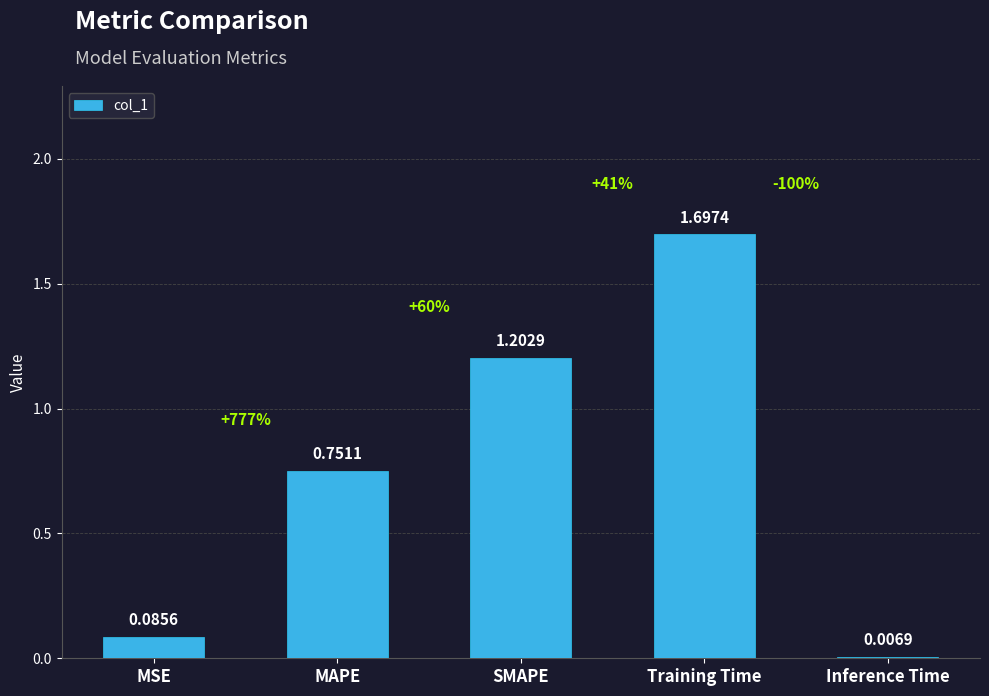

Rank the categories by value from lowest to highest.

Inference Time, MSE, MAPE, SMAPE, Training Time